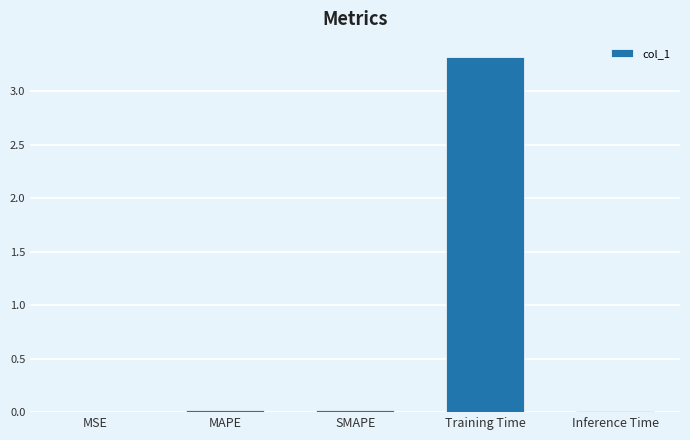

What is the maximum value shown in the chart?

3.3